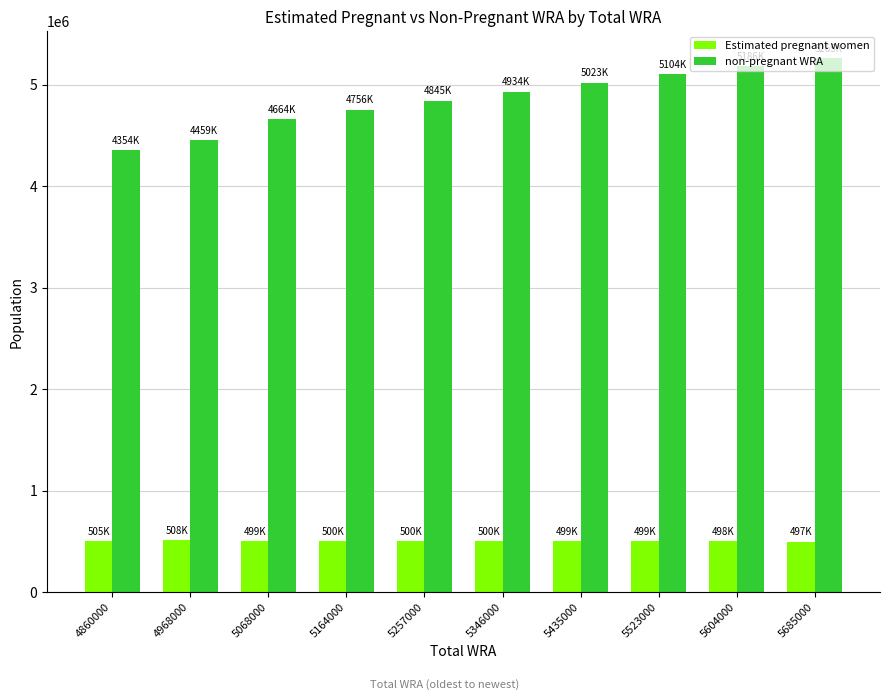

What is the difference between the Estimated pregnant women values at 5685000 and 5604000?

1287.3